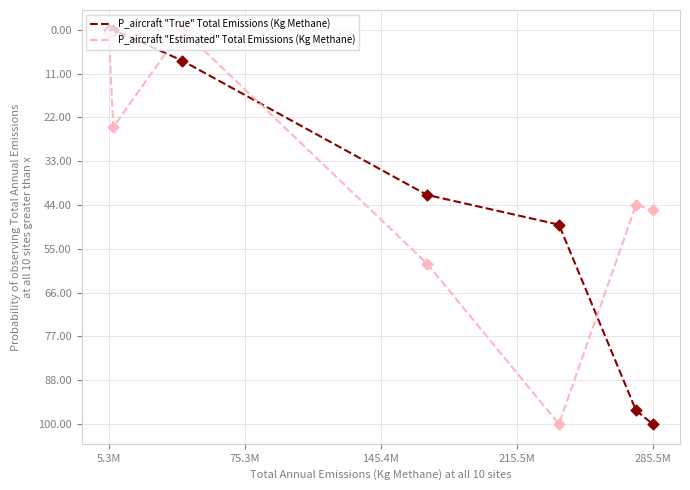

What is the highest value of the P_aircraft "True" Total Emissions (Kg Methane) series?

100.0